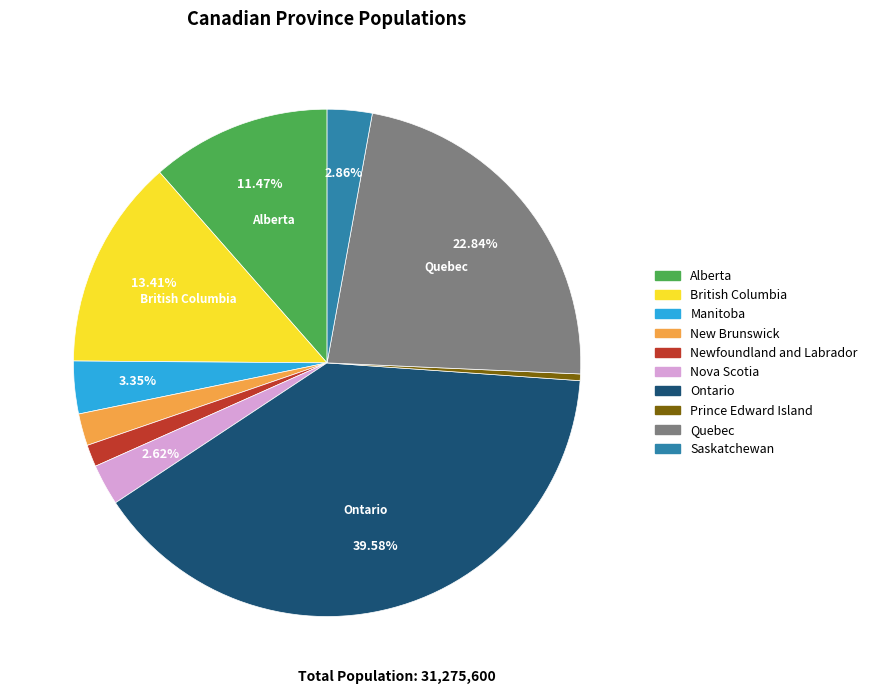

How many slices are in this pie chart?

10